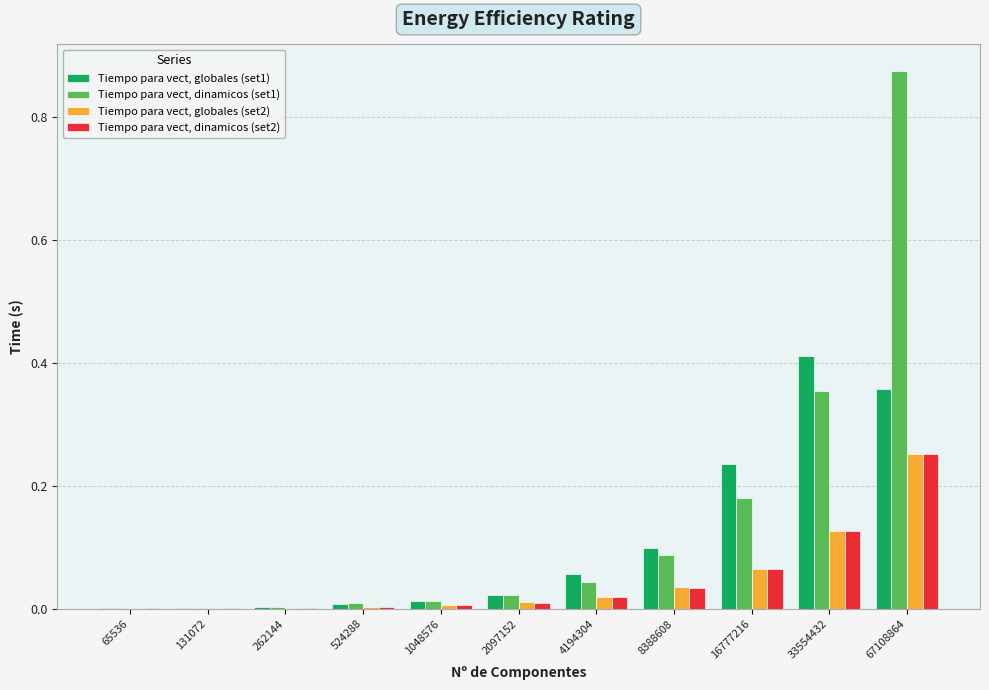

Is the value of Tiempo para vect, globales (set2) at 67108864 greater than the value of Tiempo para vect, globales (set1) at 8388608?

Yes